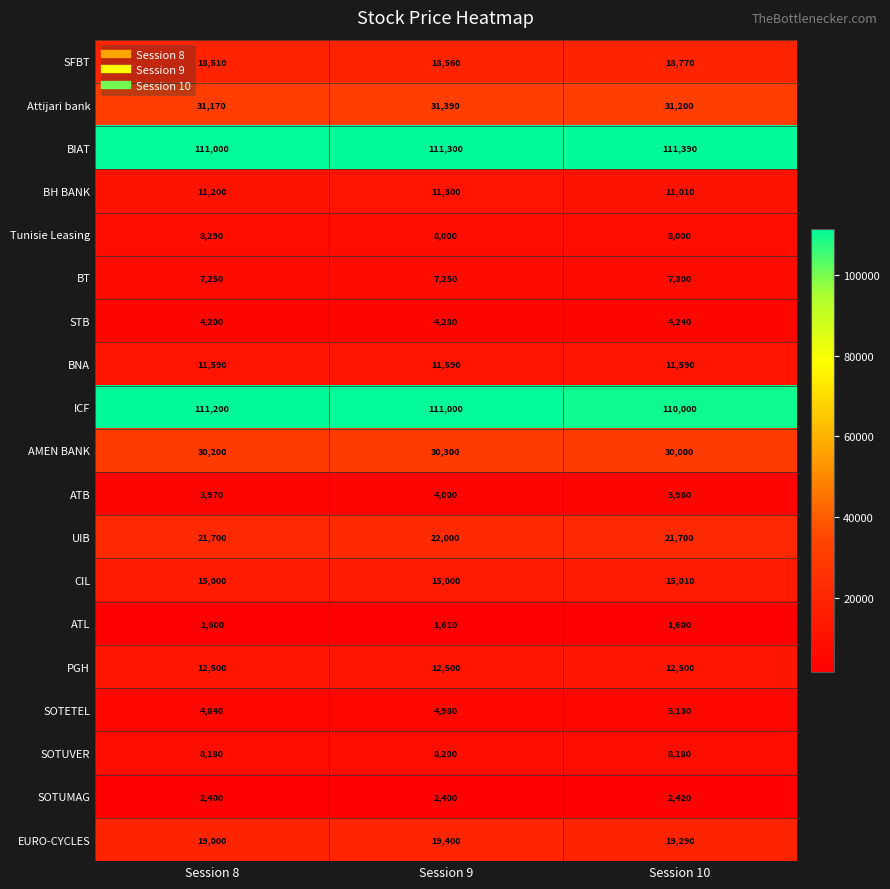

List the labels in order of STB value, smallest first.

Session 8, Session 10, Session 9